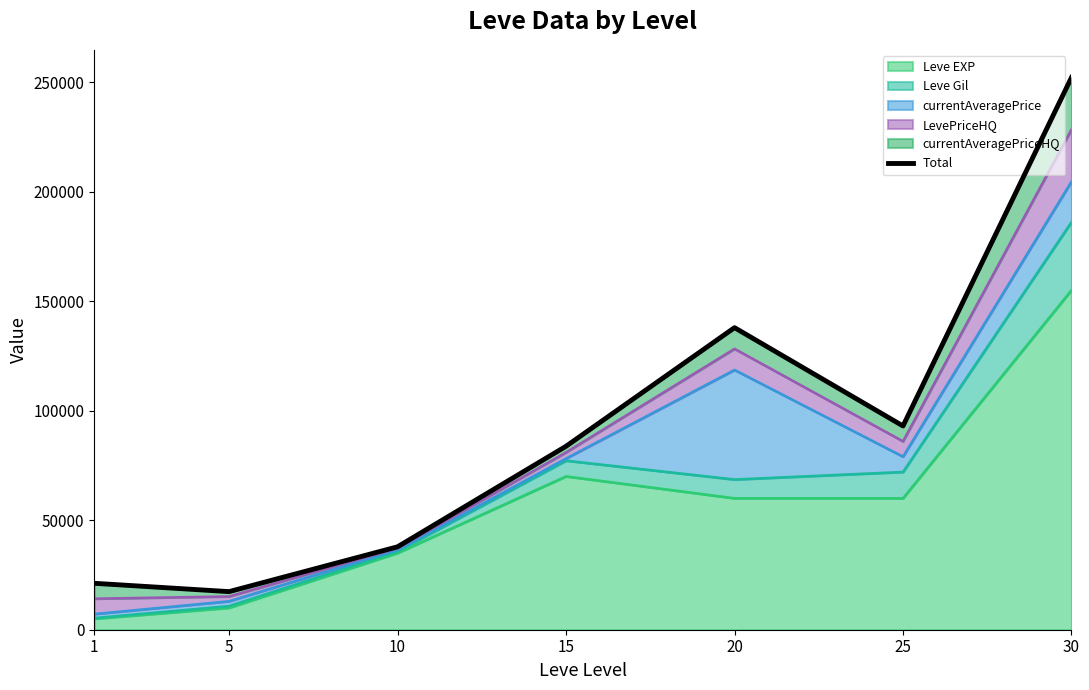

What value does the data have at 5?

17390